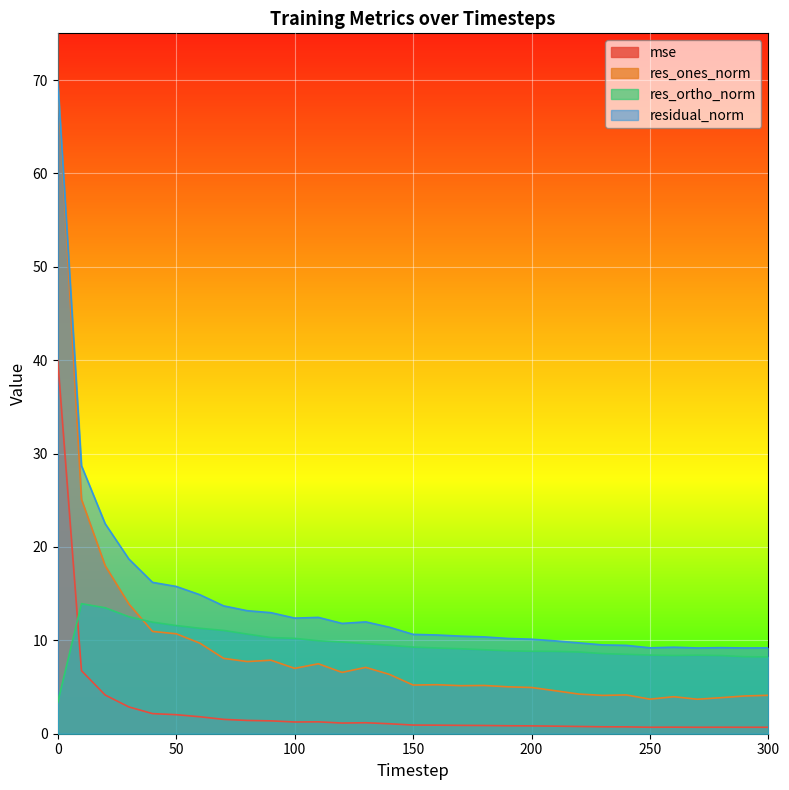

How many categories are shown in the chart?

31